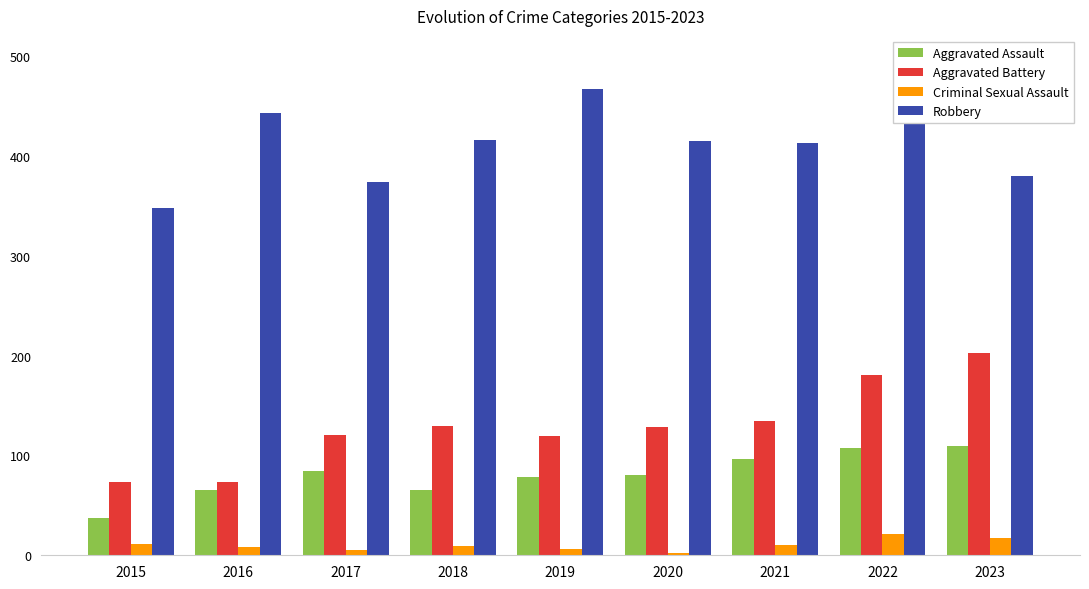

How many bars are there in each group?

4